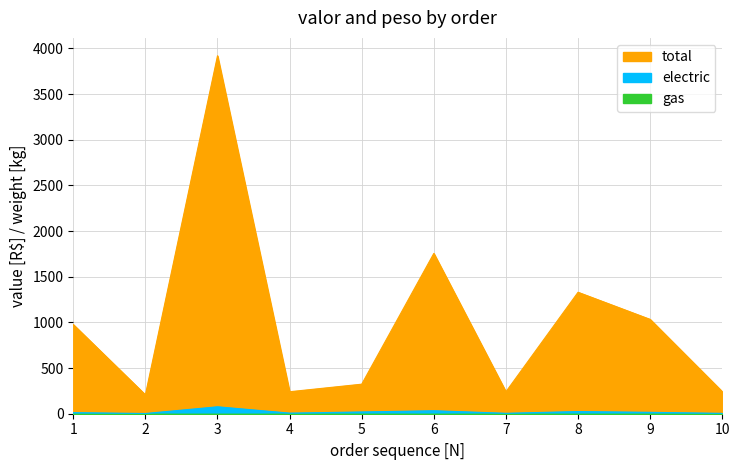

True or false: total and electric cross at least once.

False